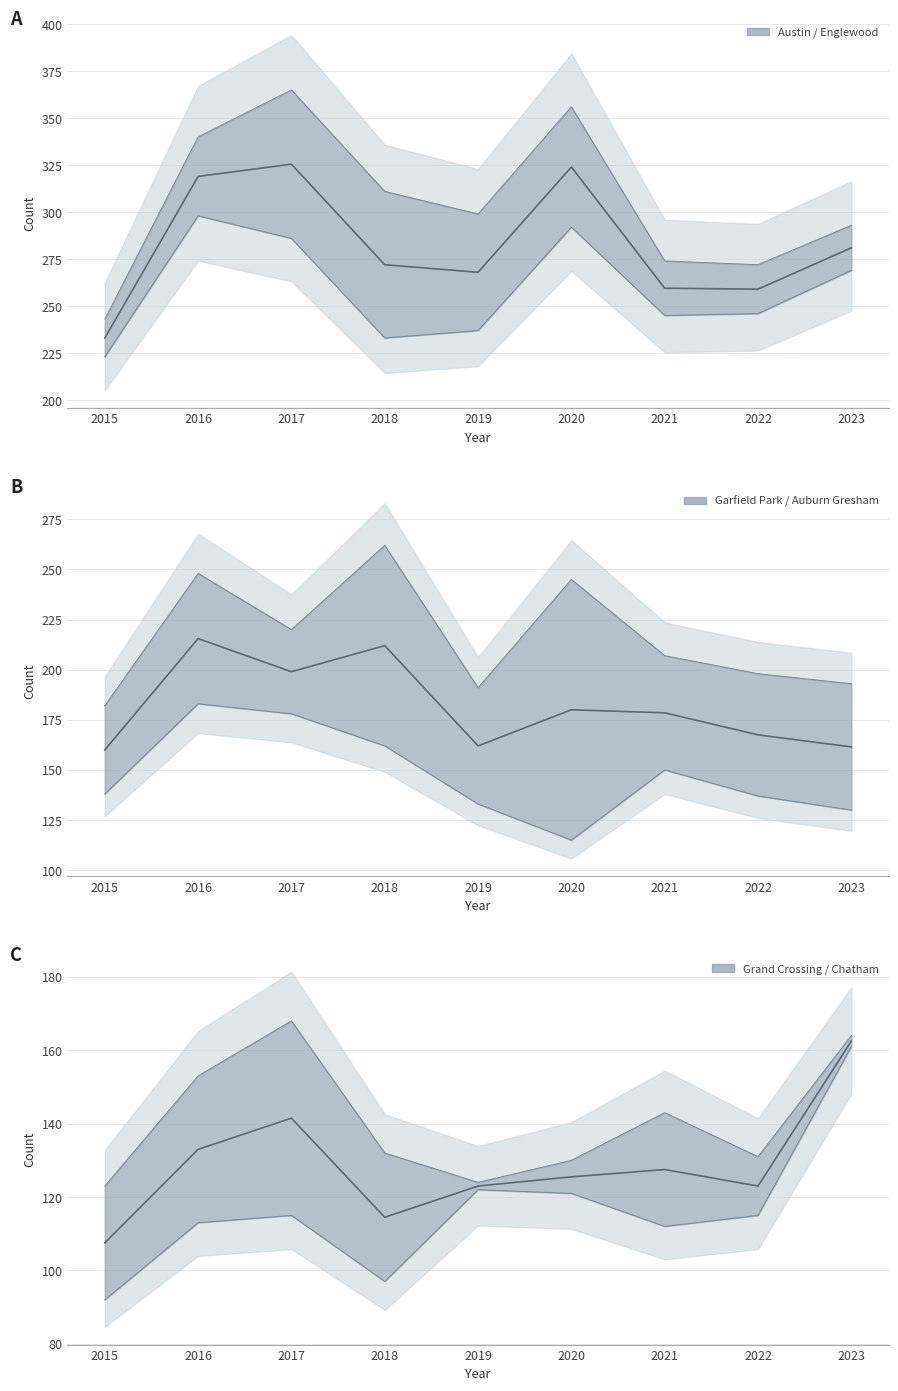

What is the difference between the highest and lowest values at 2016?

186.0